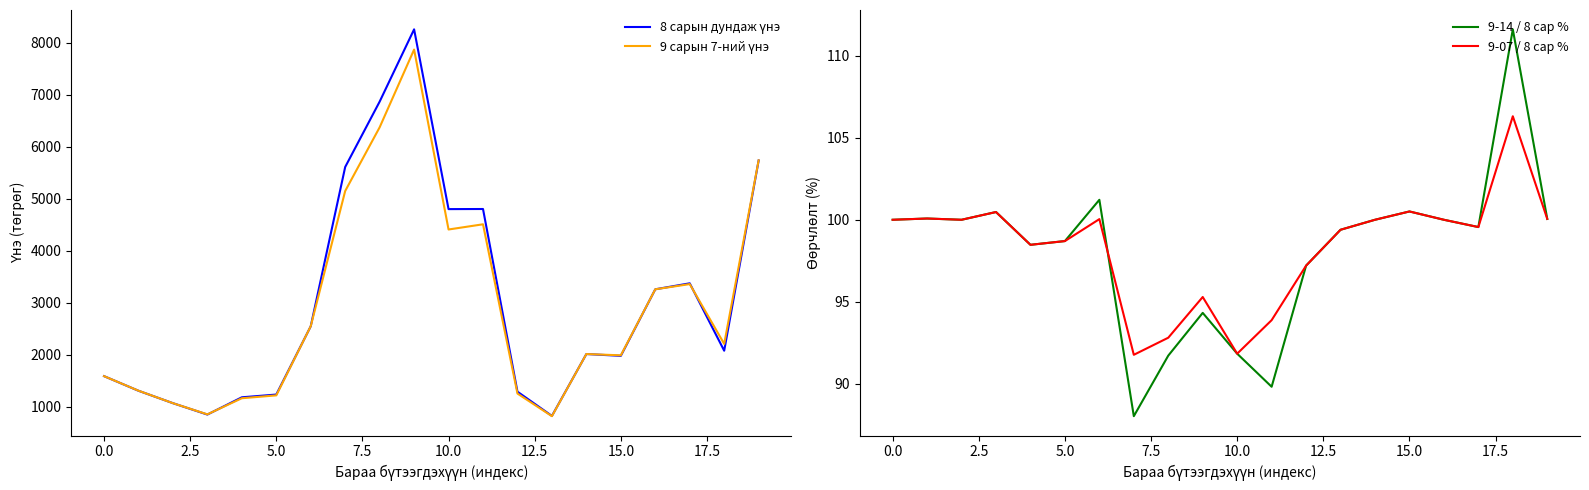

What is the lowest value of the 9-14 / 8 сар % series?

88.0